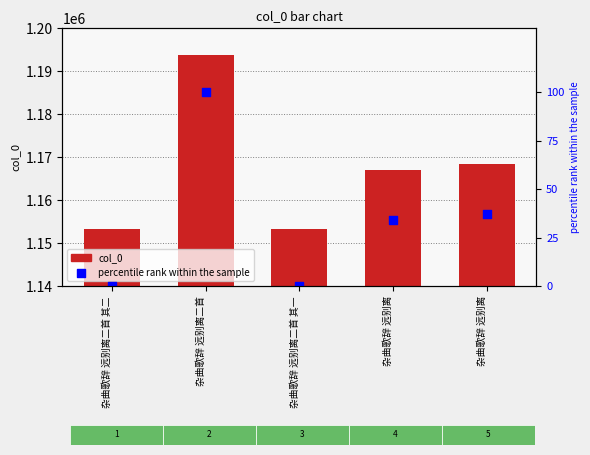

At which category is the sum across all series the highest?

杂曲歌辞 远别离二首